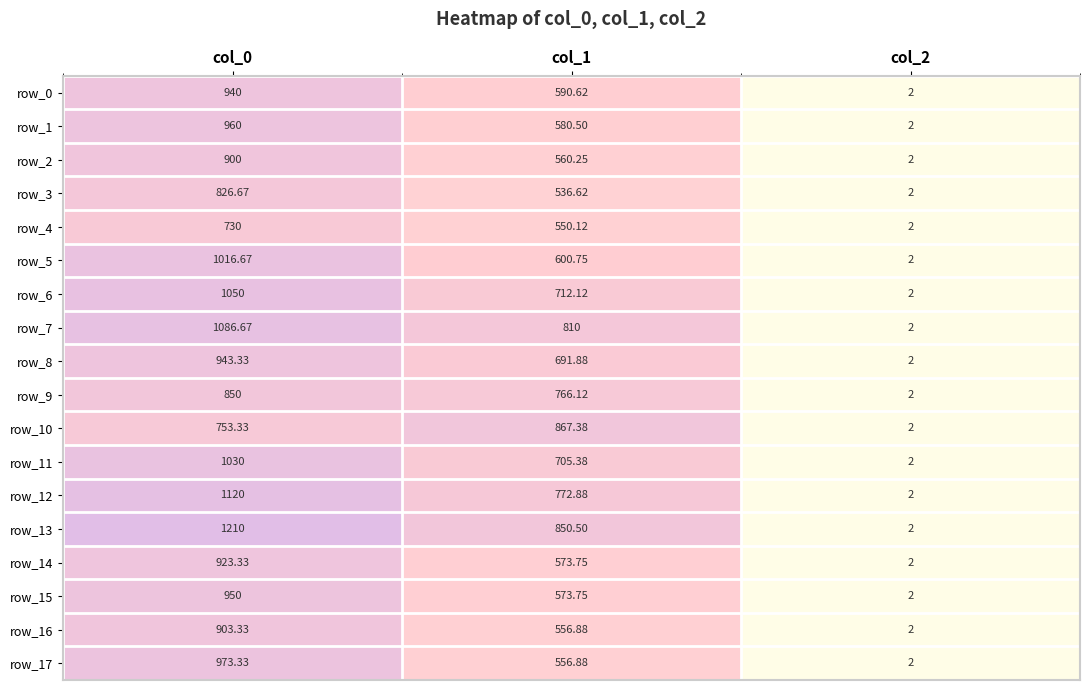

Which label corresponds to the smallest value in the chart?

col_2